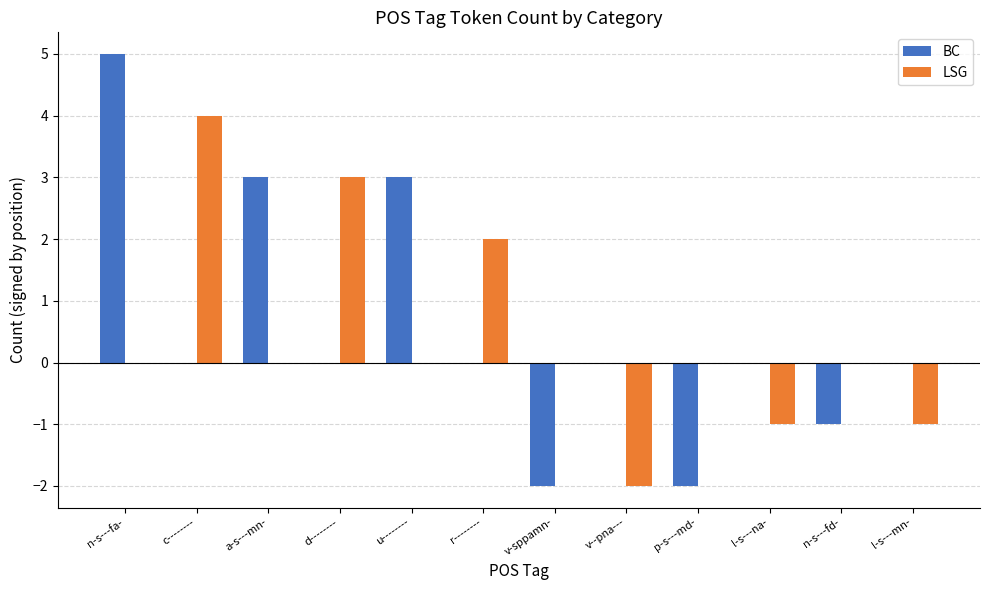

How many data points does each series have?

12